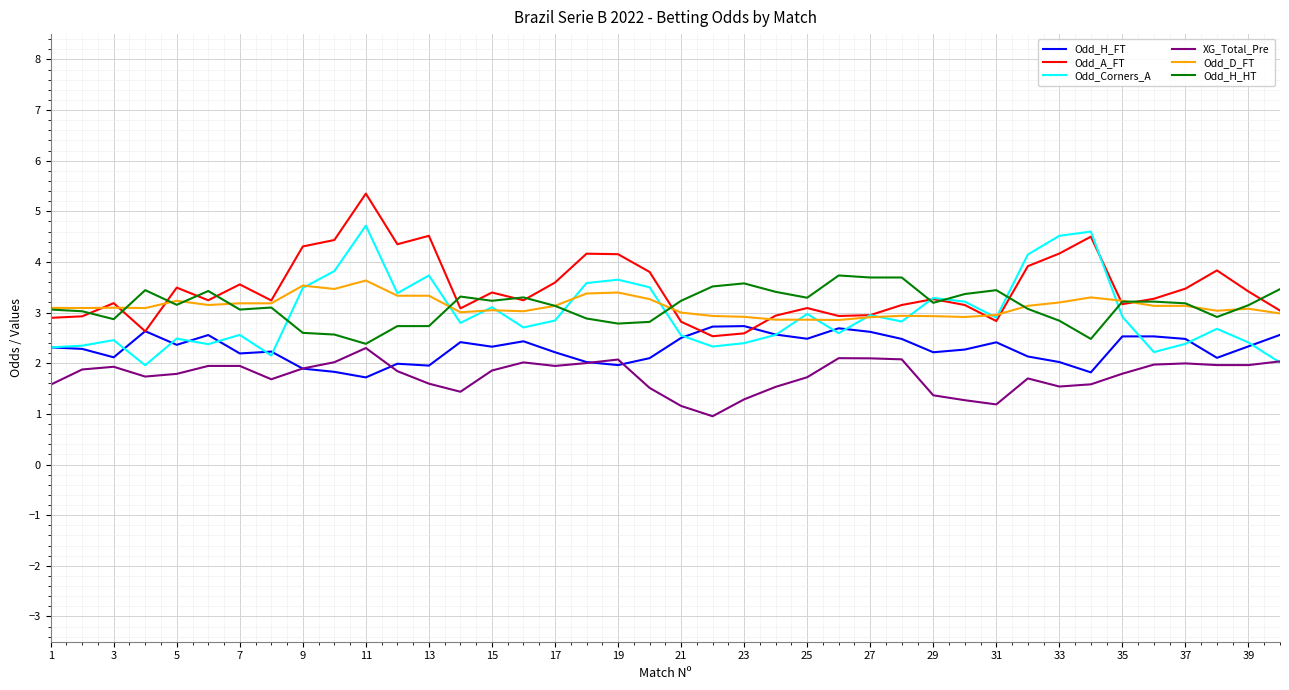

At how many categories does at least one series exceed 1?

40